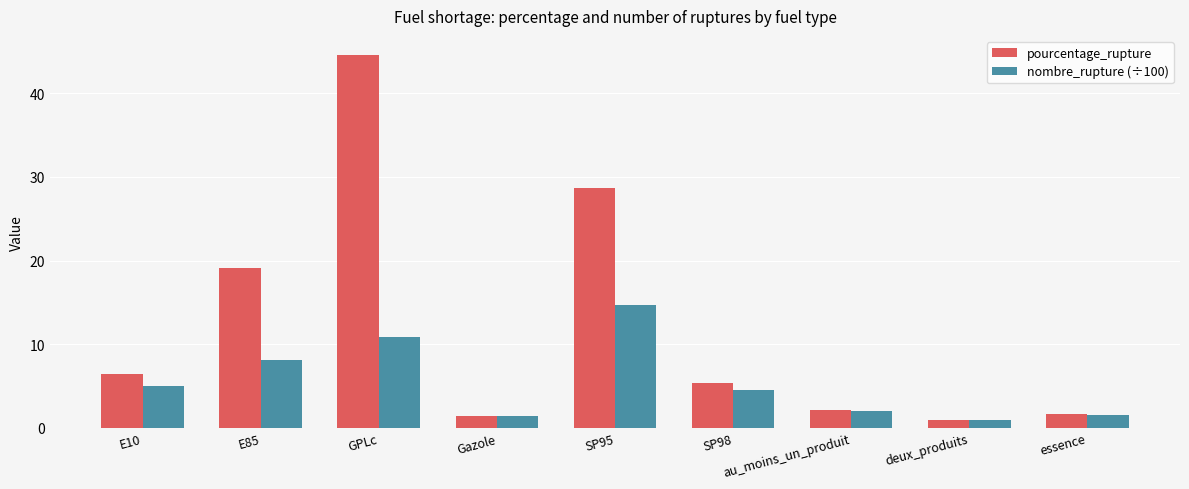

At which category does the chart reach its minimum across all series?

deux_produits